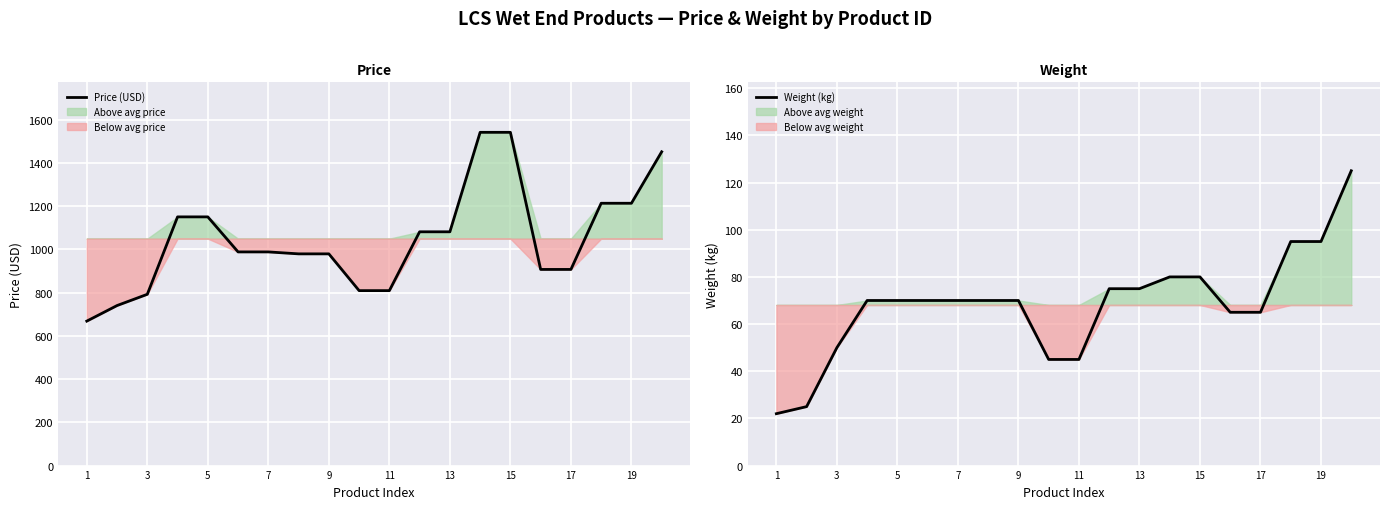

What is the difference between the maximum and second lowest values in the Price (USD) series?

801